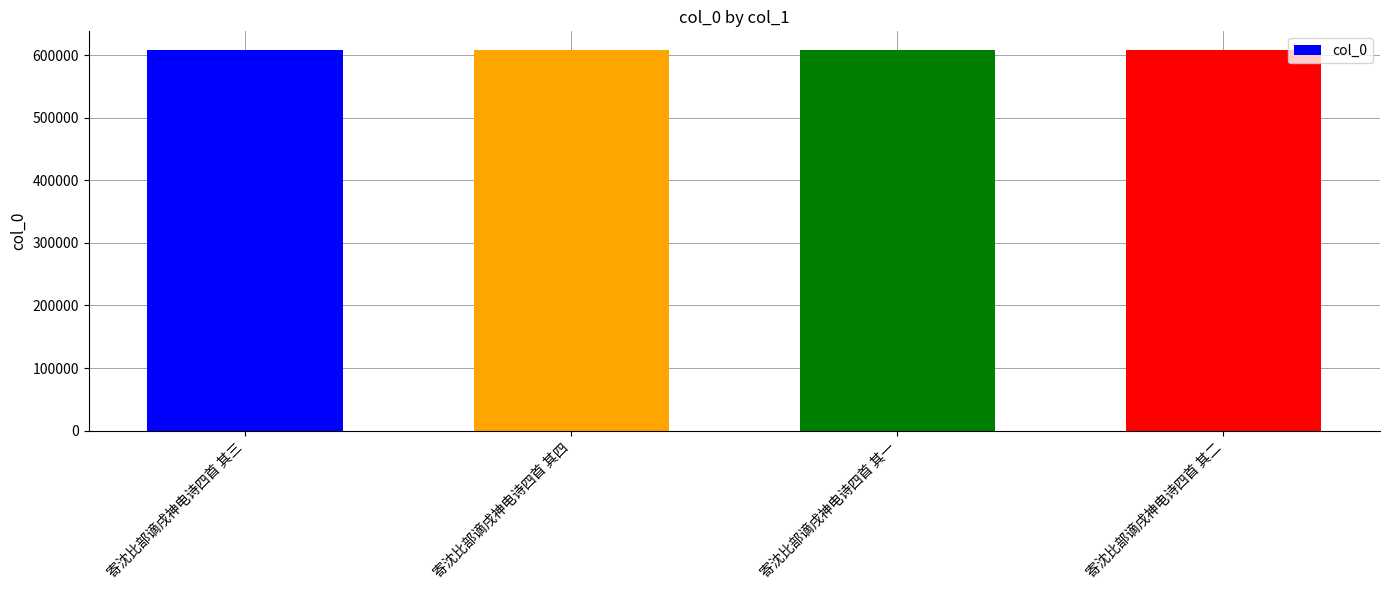

What is the value of the 1st bar from the left?

607631